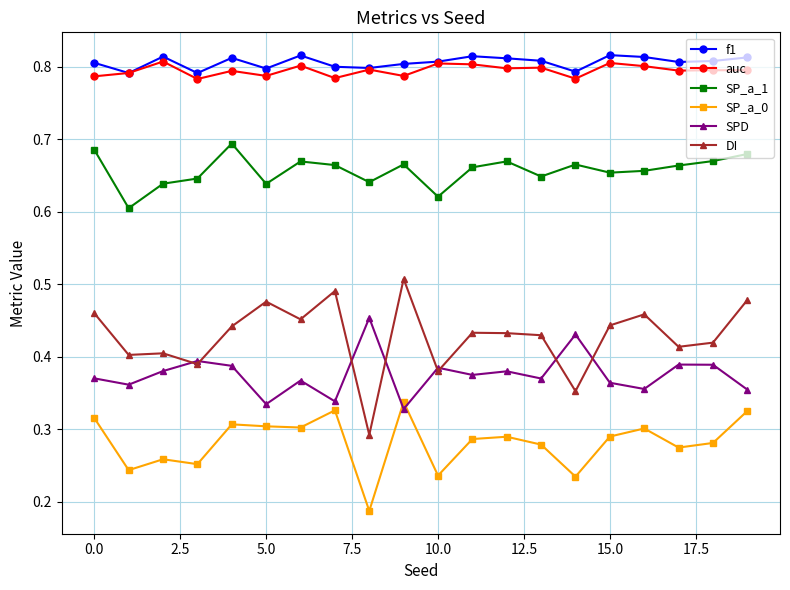

Count the auc values in the range 0 to 1.

20